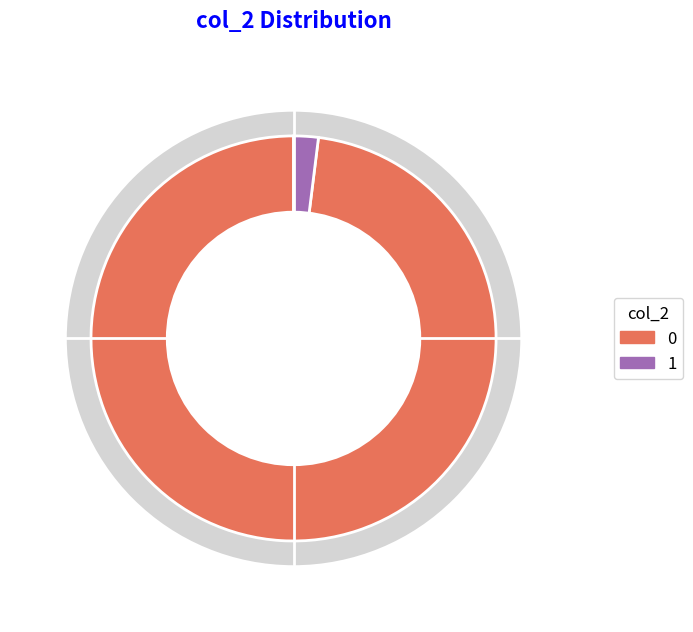

To the nearest percent, what is the difference between the col_2=0 and col_2=1 slice percentages?

96%